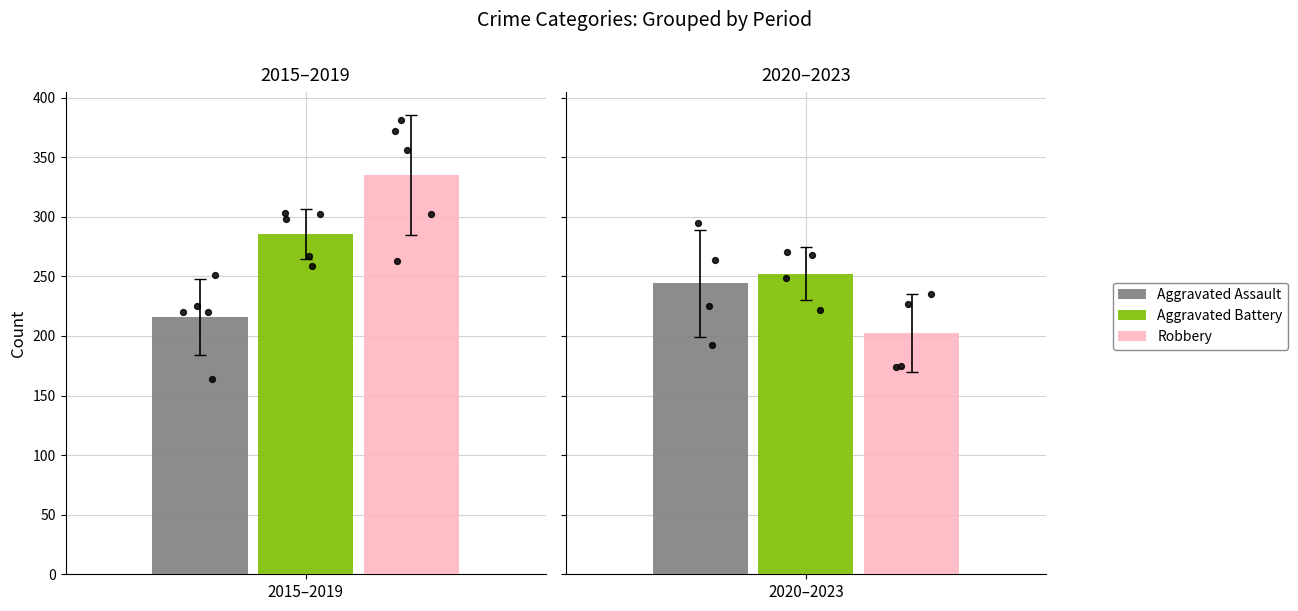

Which series has the largest total across all categories?

Robbery